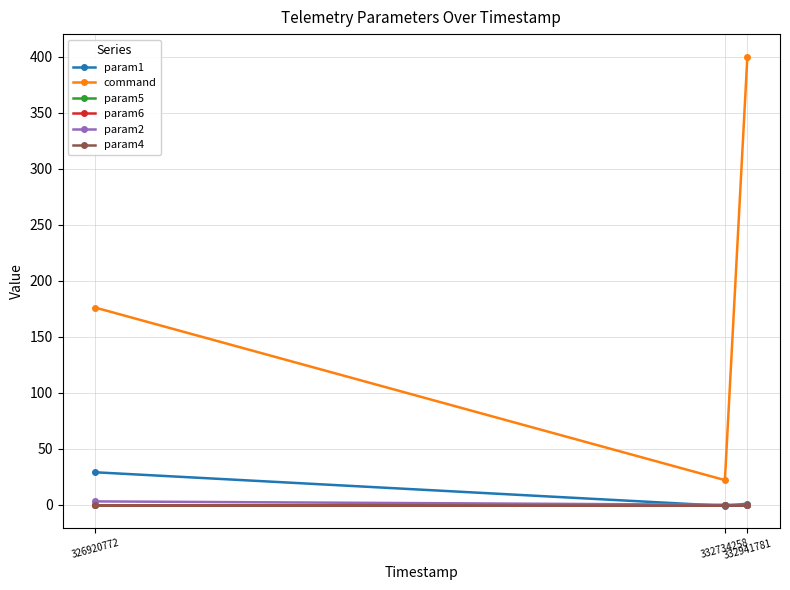

Is the value of param4 at 326920772 greater than the value of command at 326920772?

No